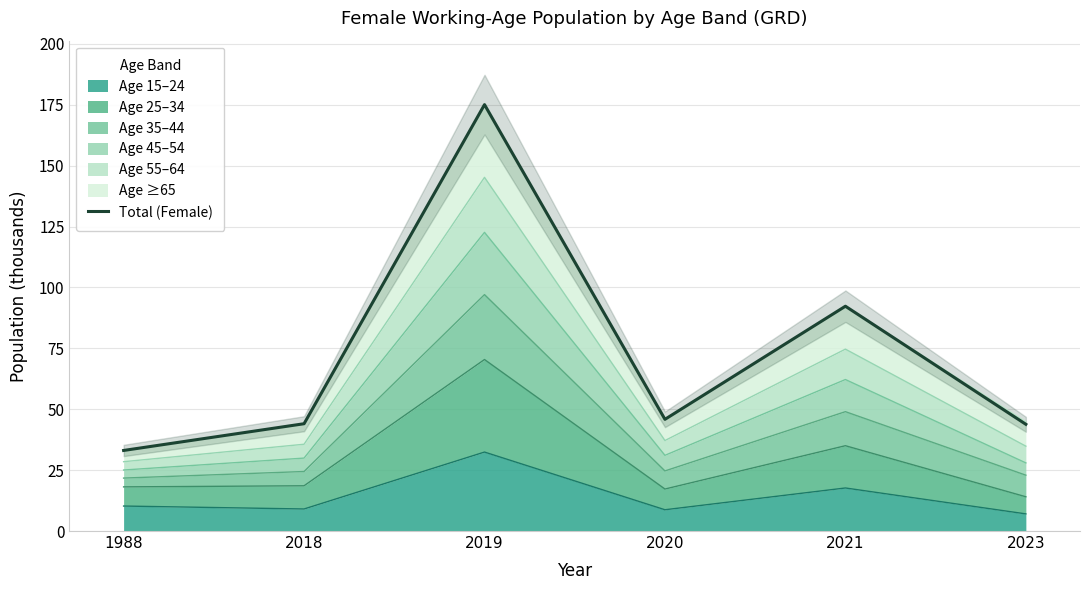

What is the smallest value displayed?

33.1